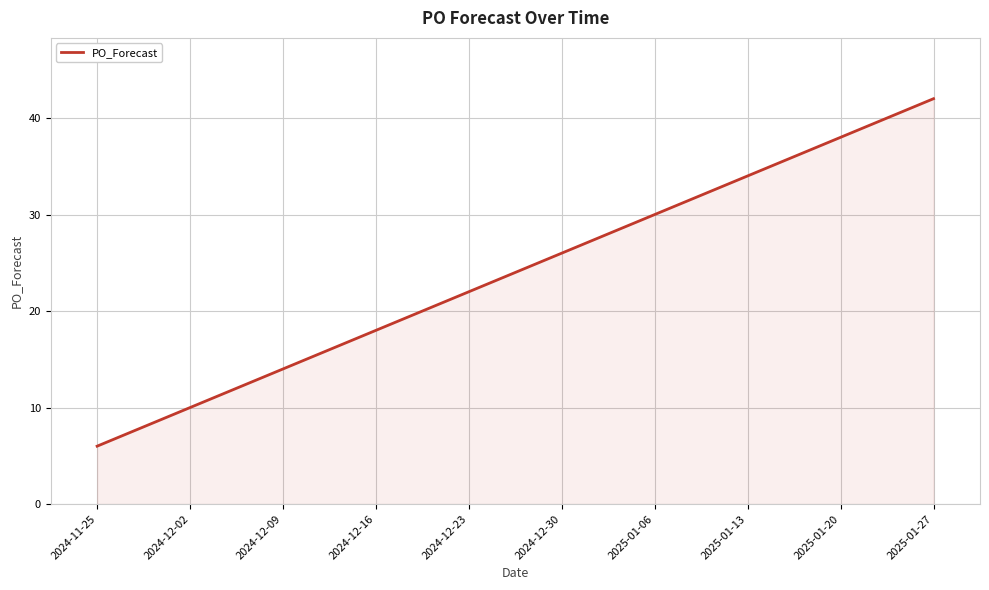

Which label corresponds to the largest value in the chart?

2025-01-27